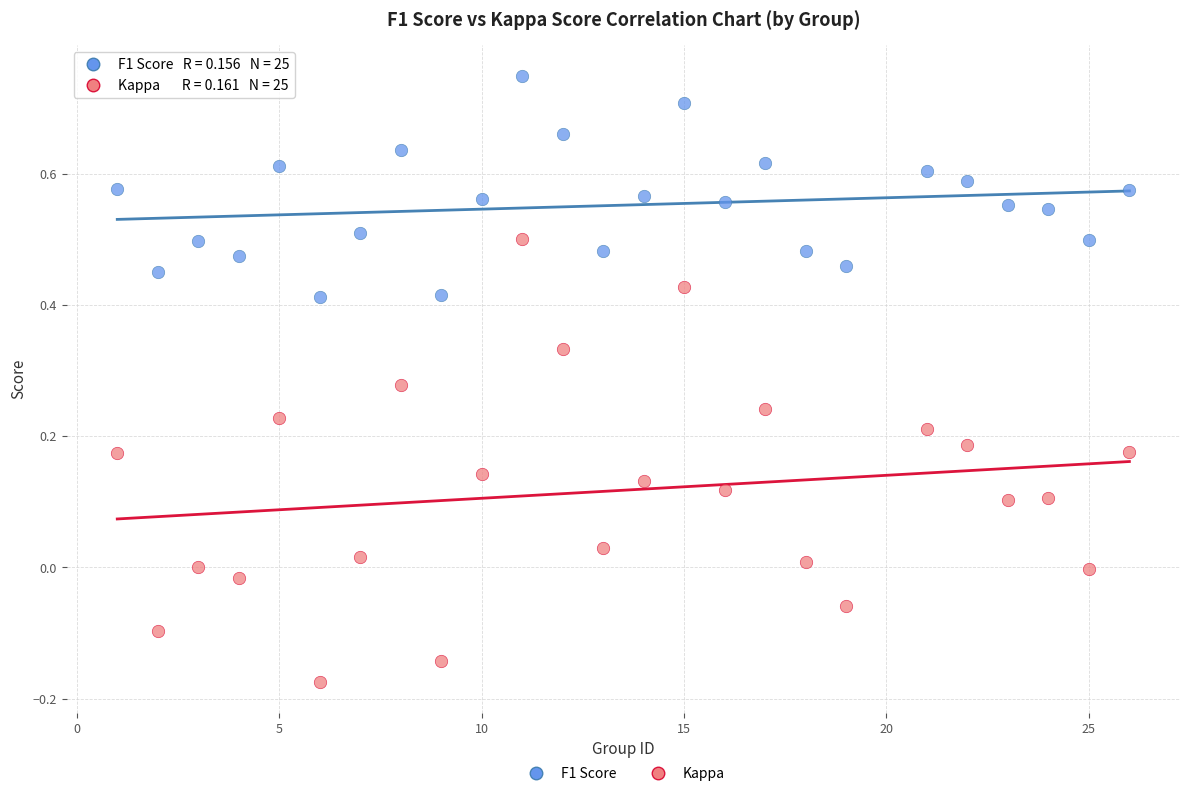

Across all data points, what is the range of Y values (max minus min)?

0.9